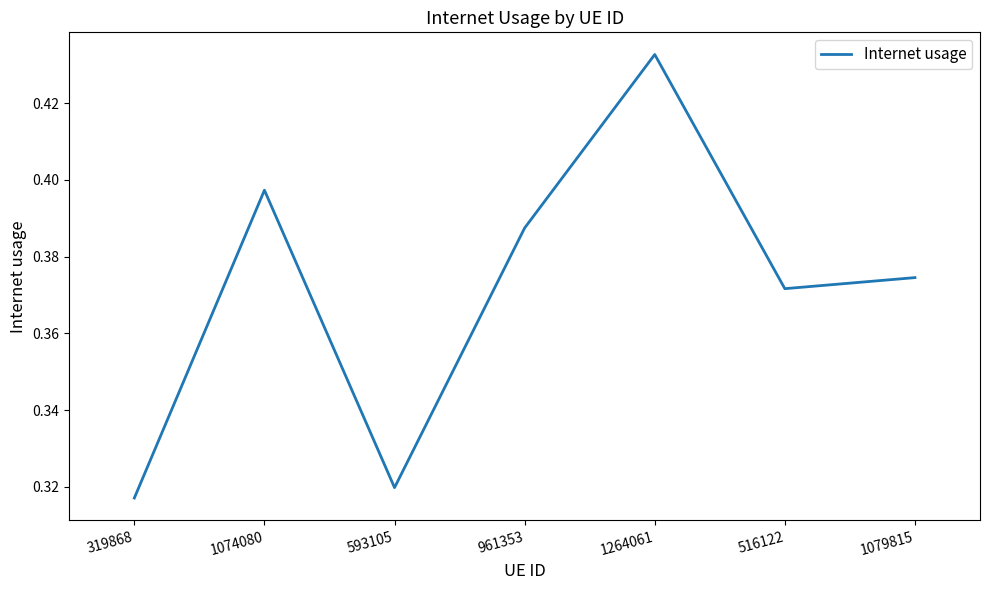

Rank the categories by value from highest to lowest.

1264061, 1074080, 961353, 1079815, 516122, 593105, 319868